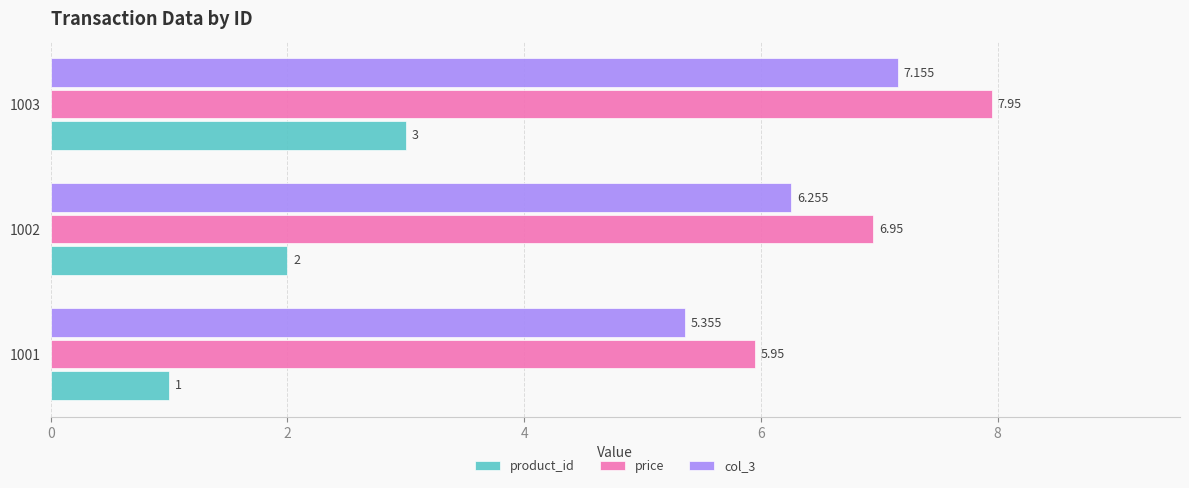

Which series has the largest total across all categories?

price